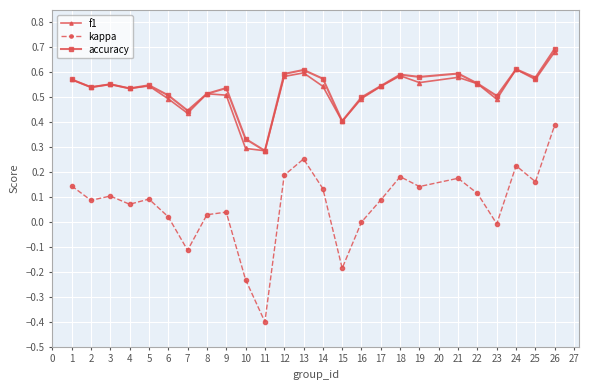

The value of kappa at 11 is -0.2. True or false?

False